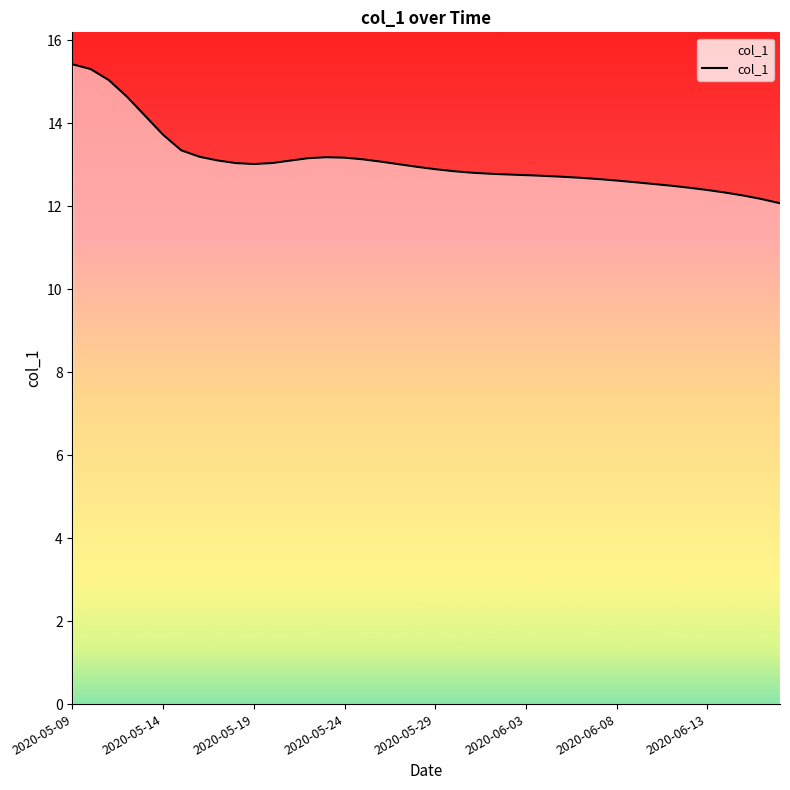

What is the difference between the maximum and minimum values?

3.3